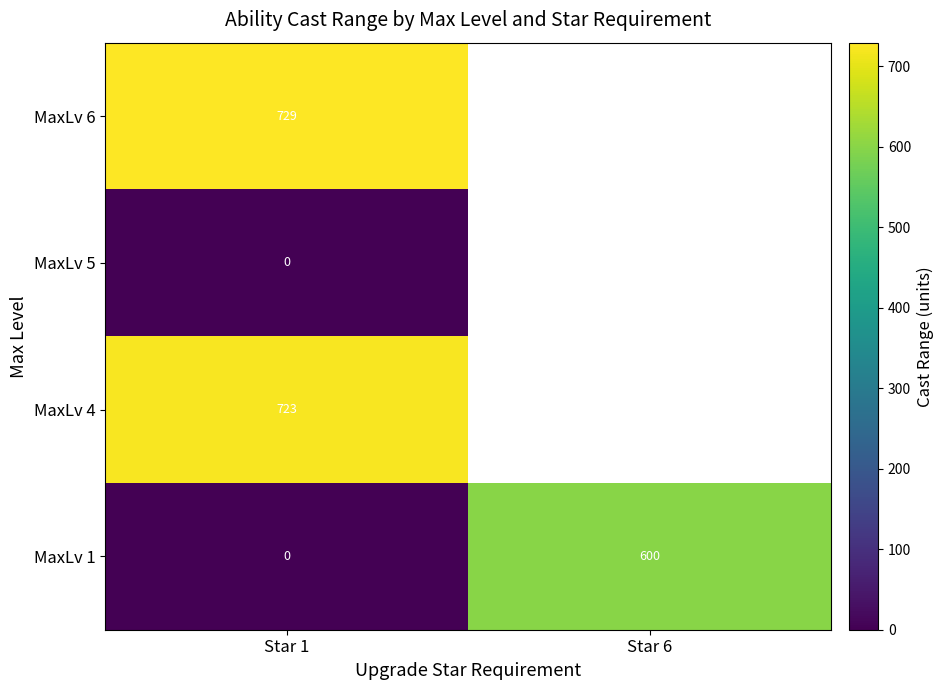

Which category has the highest value in the MaxLv 1 series?

Star 6